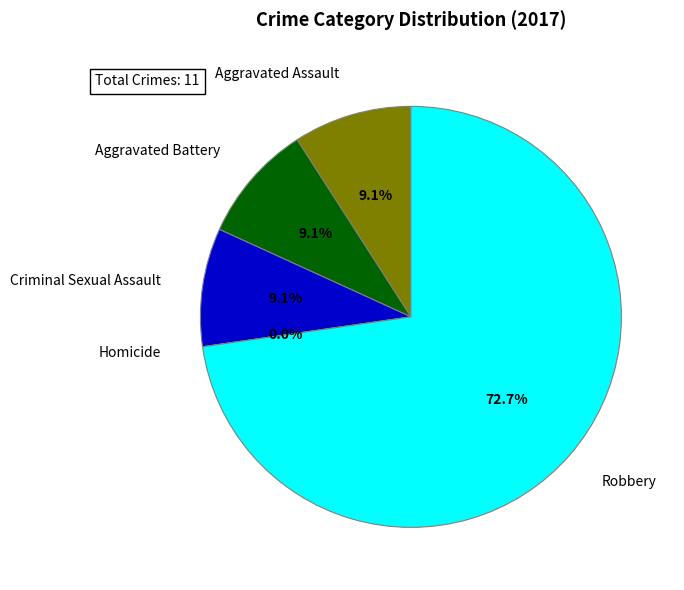

Between Aggravated Battery and Aggravated Assault, which is larger?

Aggravated Battery